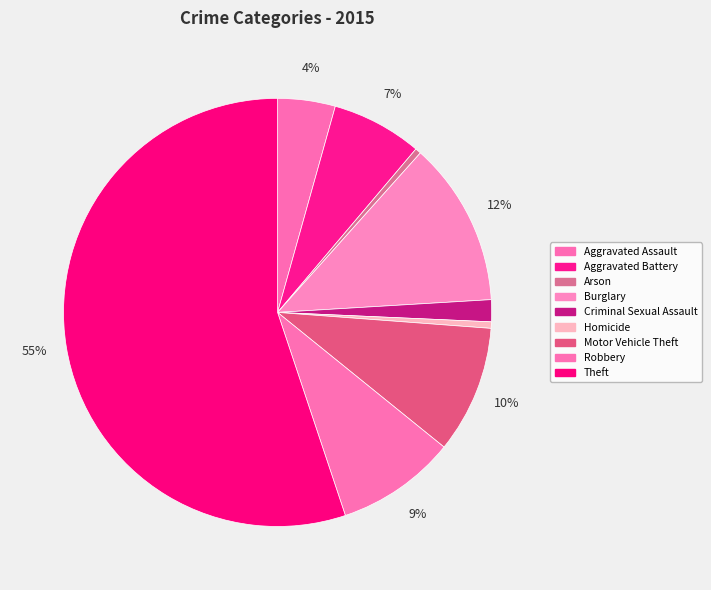

What is the ratio of the value at Aggravated Assault to the value at Robbery?

0.5